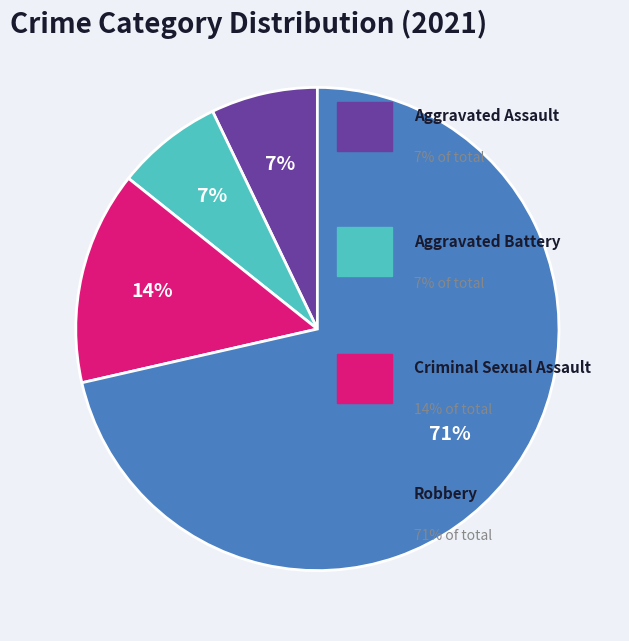

To the nearest percent, what is the average slice percentage?

25%